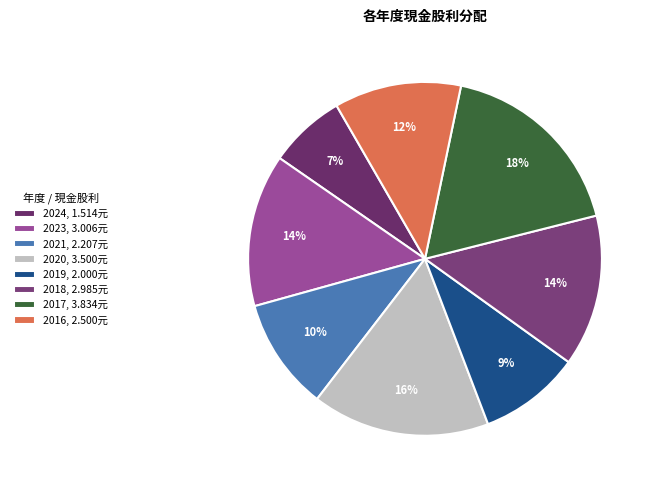

To the nearest percent, what is the average slice percentage?

12%